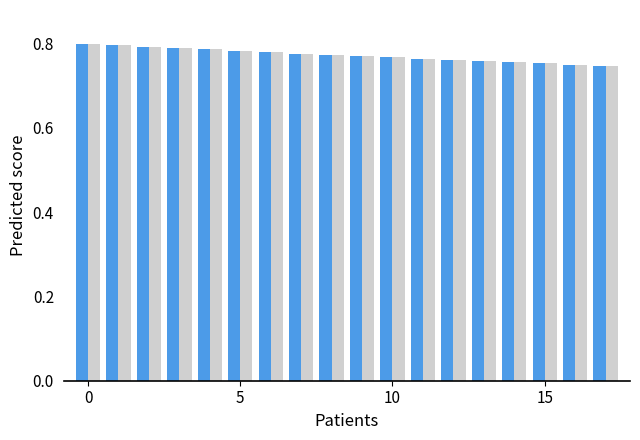

The value of train loss at 15 is 1.1. True or false?

False